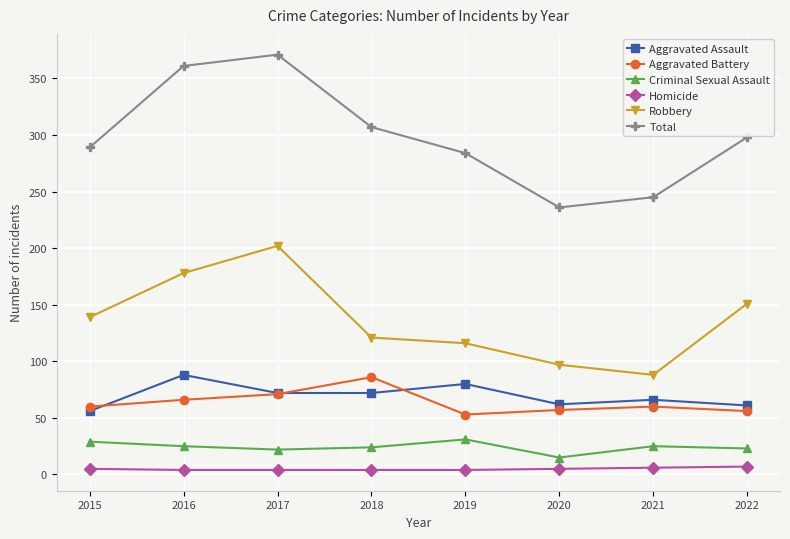

Is it true that Criminal Sexual Assault equals 45 at 2019?

False